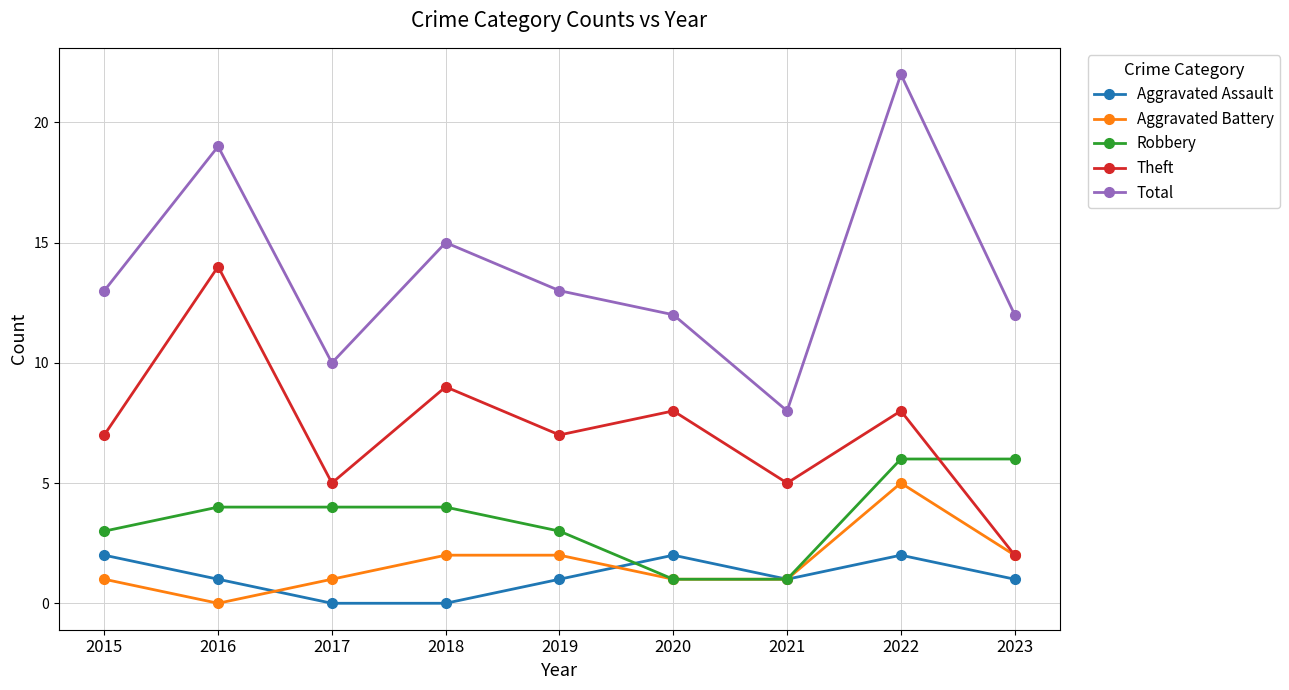

Which series has the widest spread of values?

Total